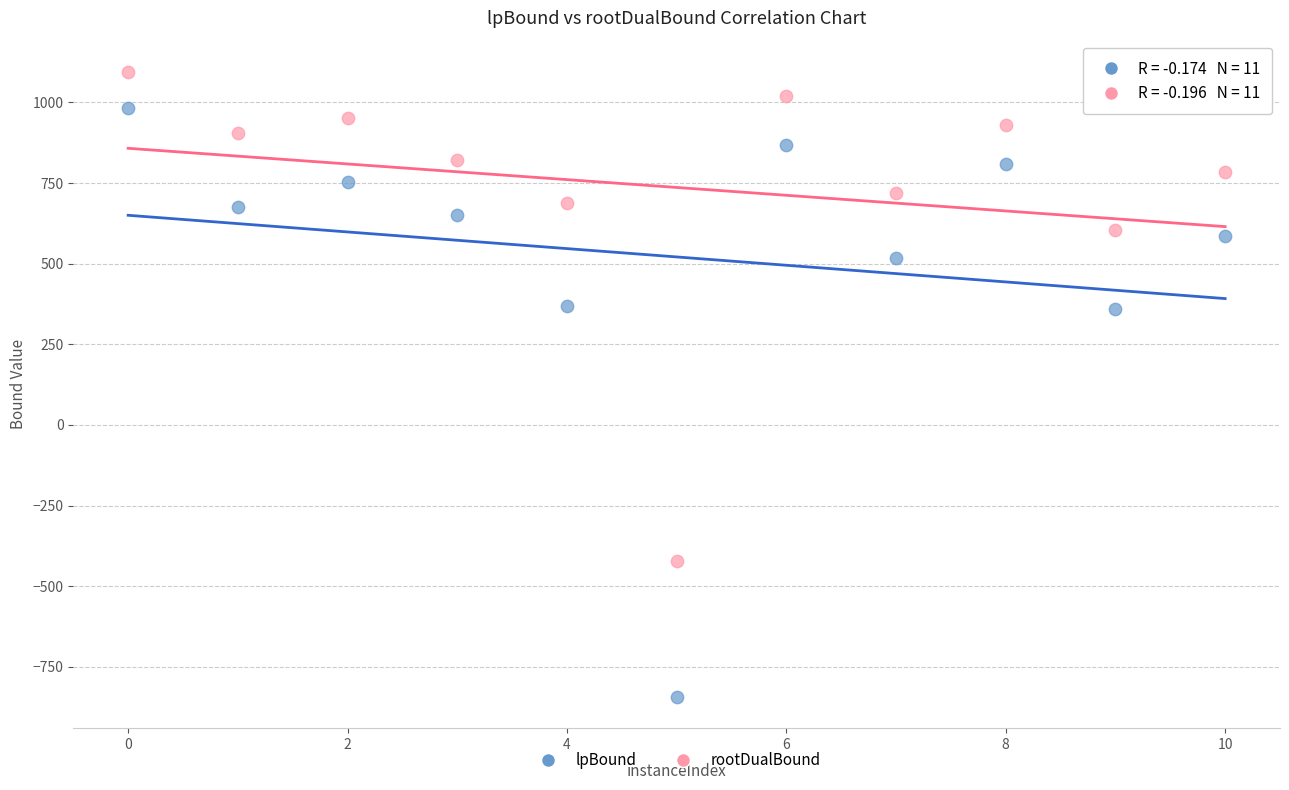

Across all data points, what is the range of Y values (max minus min)?

1938.0